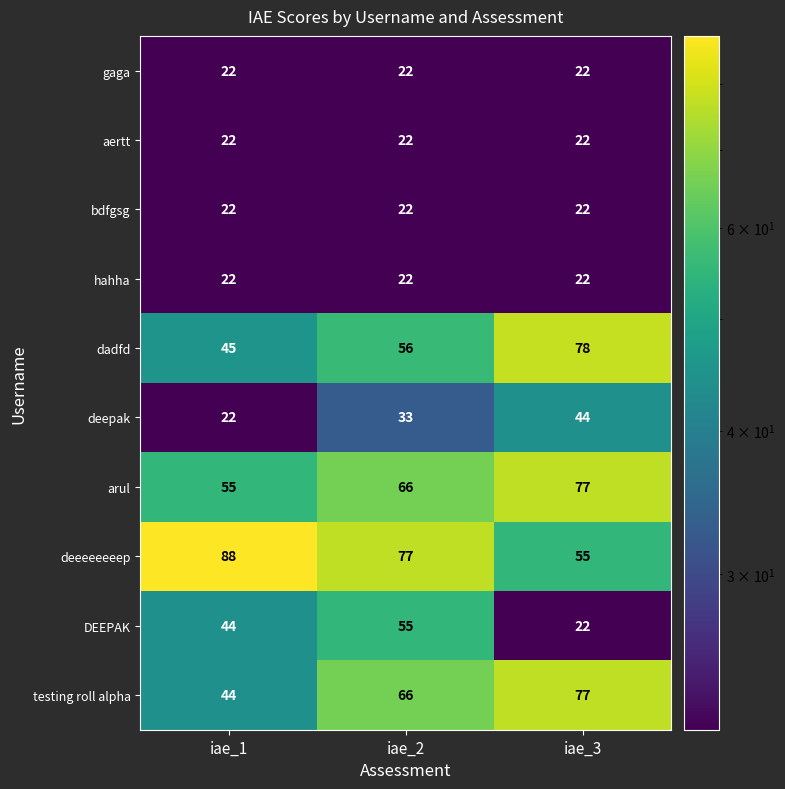

Is the value of hahha at iae_2 greater than the value of arul at iae_2?

No